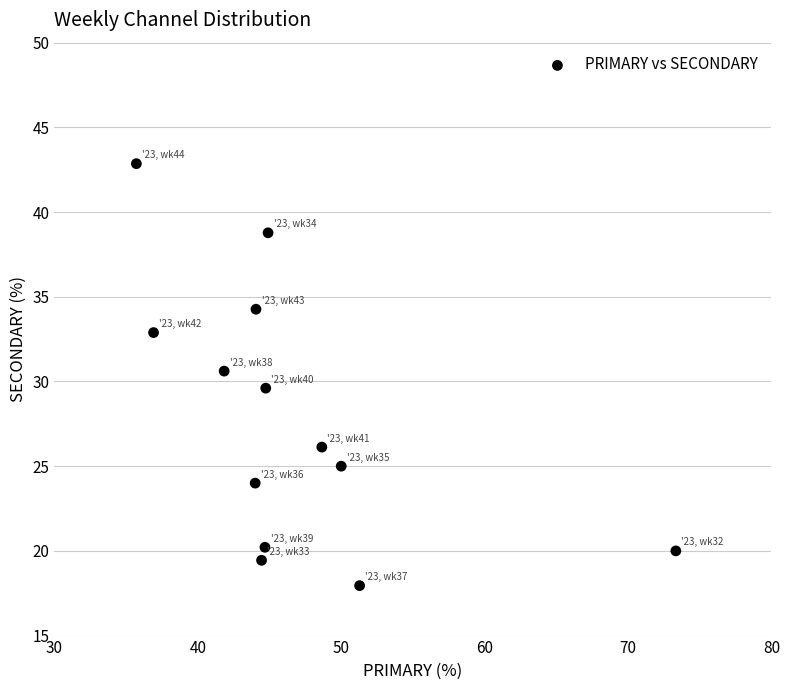

What is the range of Y values (max minus min)?

24.9